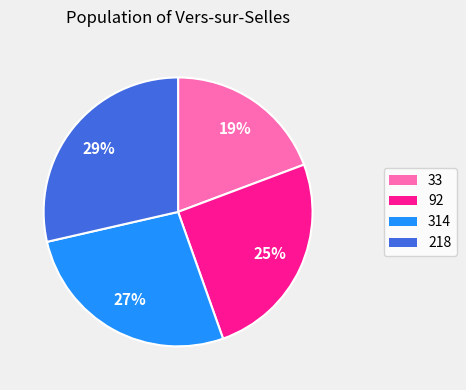

To the nearest percent, what is the difference between the 92 and 33 slice percentages?

6%